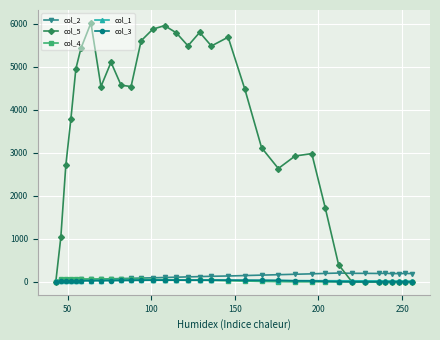

Count the number of data series in this chart.

5